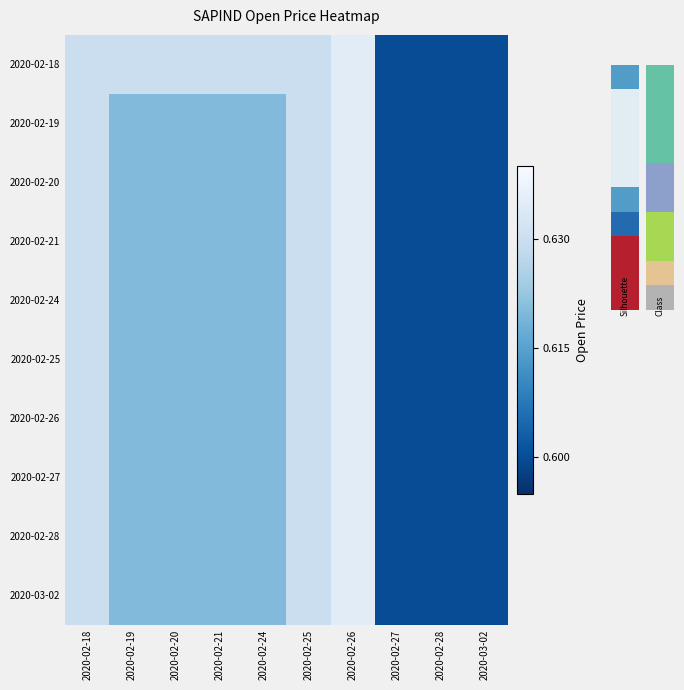

Which has a higher value, 2020-02-24 or 2020-02-20?

2020-02-24